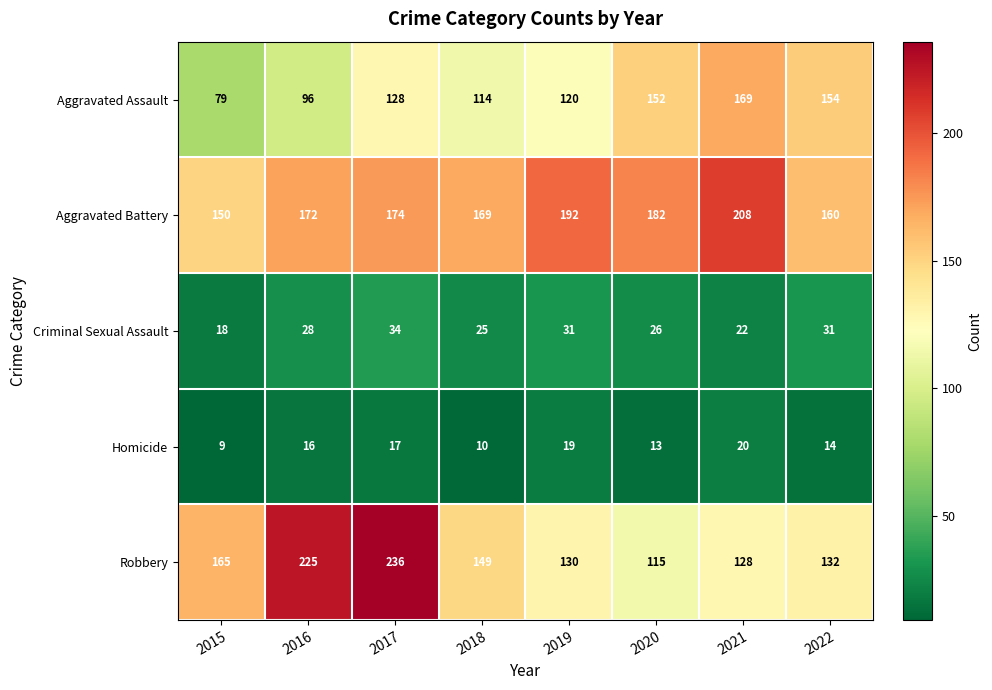

How many series are shown in this chart?

5